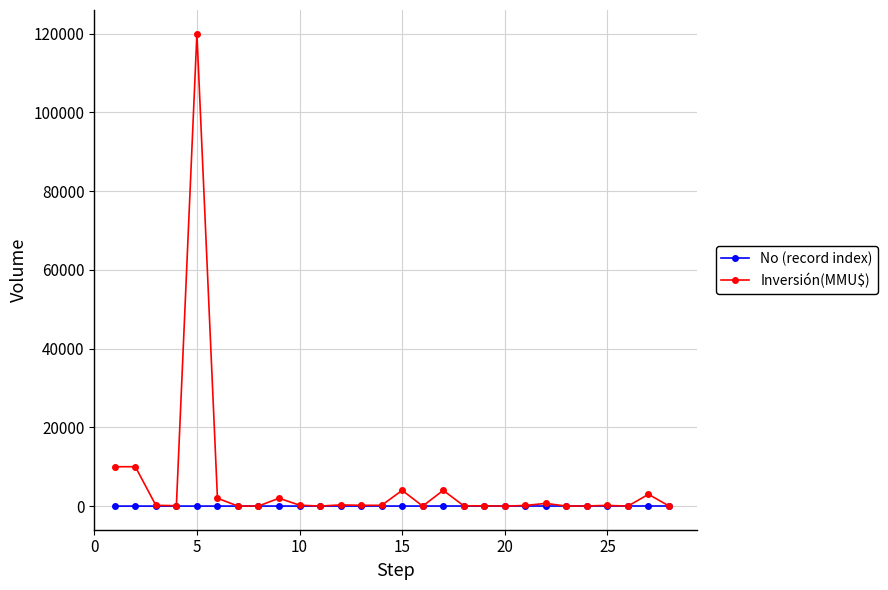

How many series are shown in this chart?

2